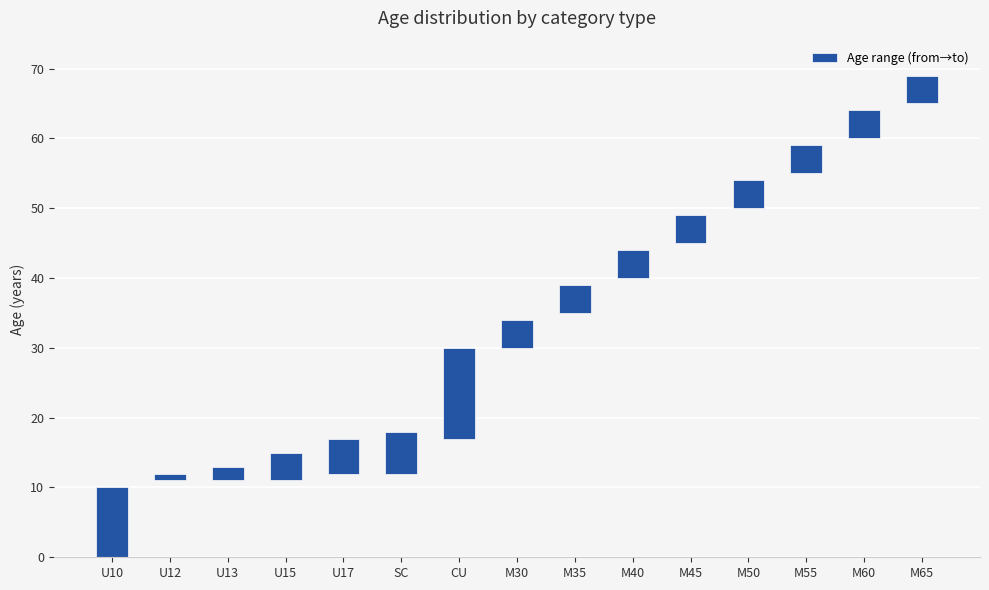

The chart shows a value of 7 at U17. True or false?

False